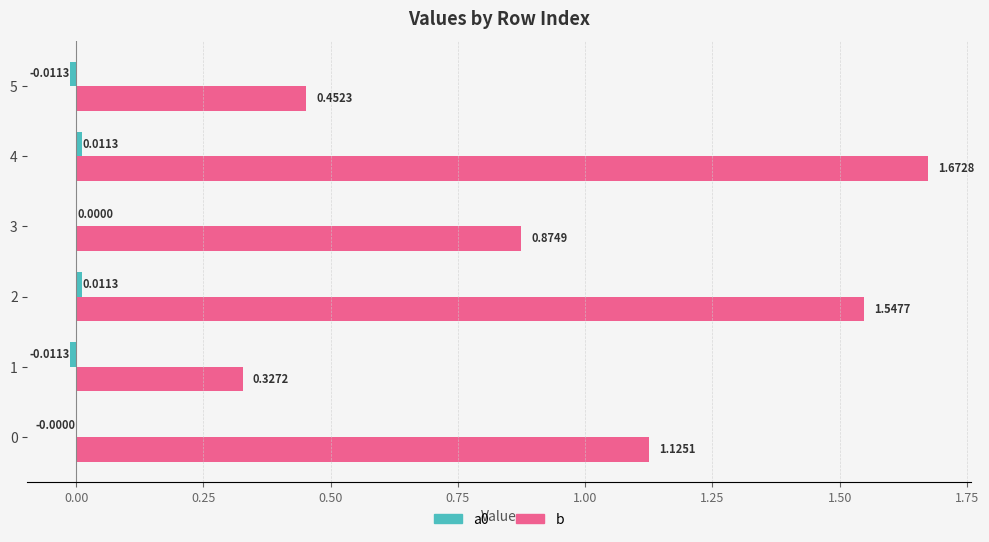

Between 0 and 4, which series saw the biggest shift?

b